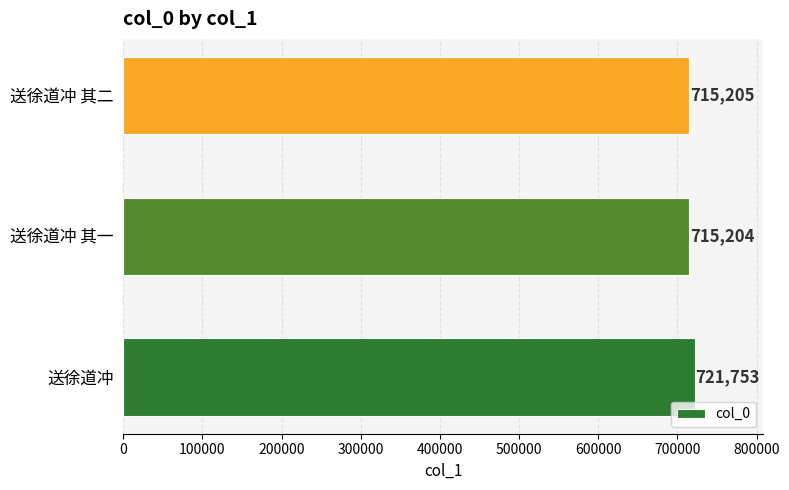

What is the ratio of the value at 送徐道冲 其二 to the value at 送徐道冲 其一?

1.0